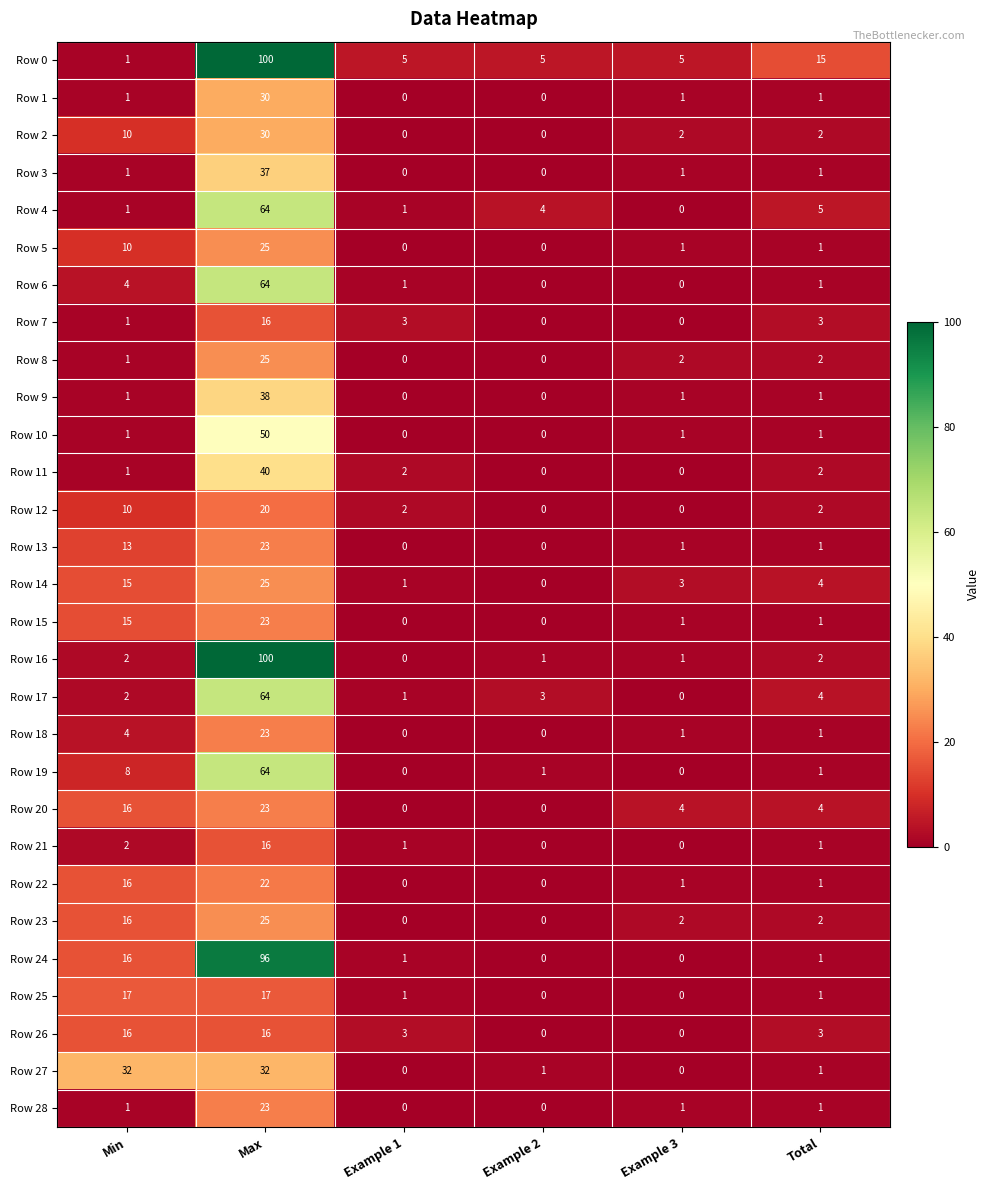

What is the average value of the Row 7 series?

4